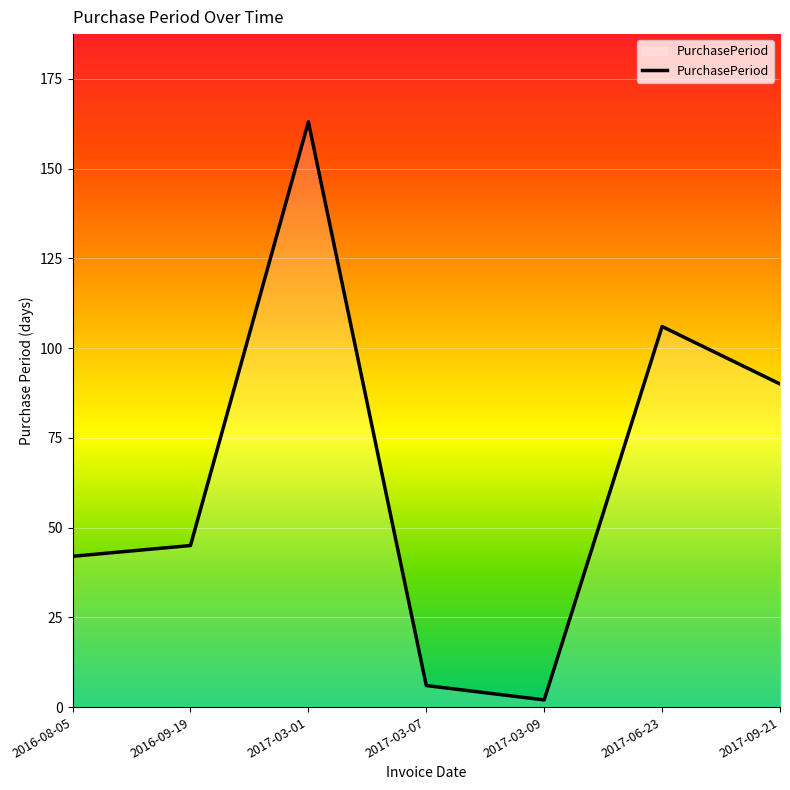

Where is the first local minimum?

2017-03-09